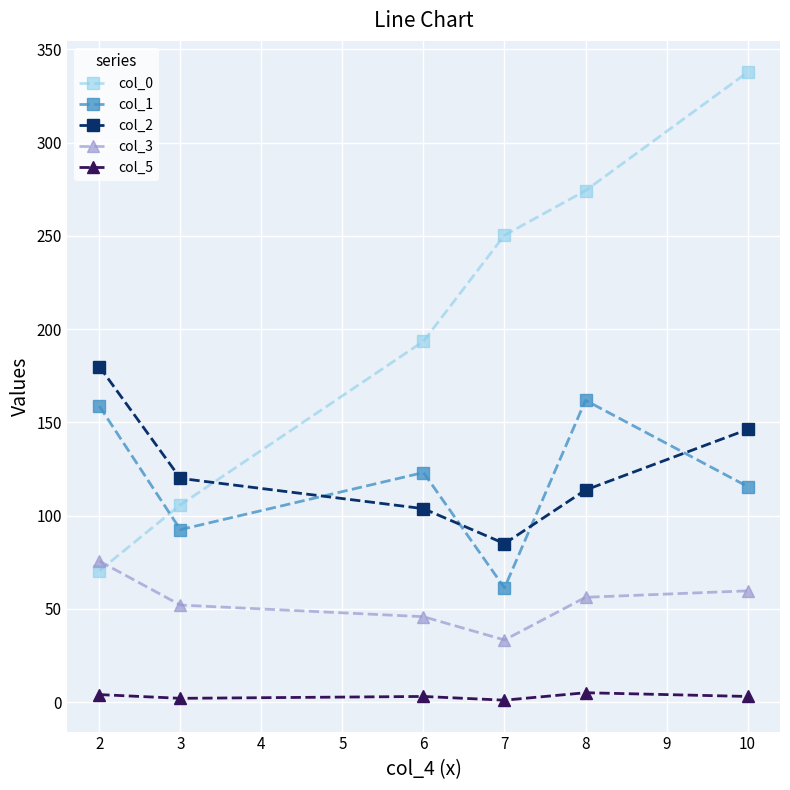

What is the maximum value for col_5?

5.0